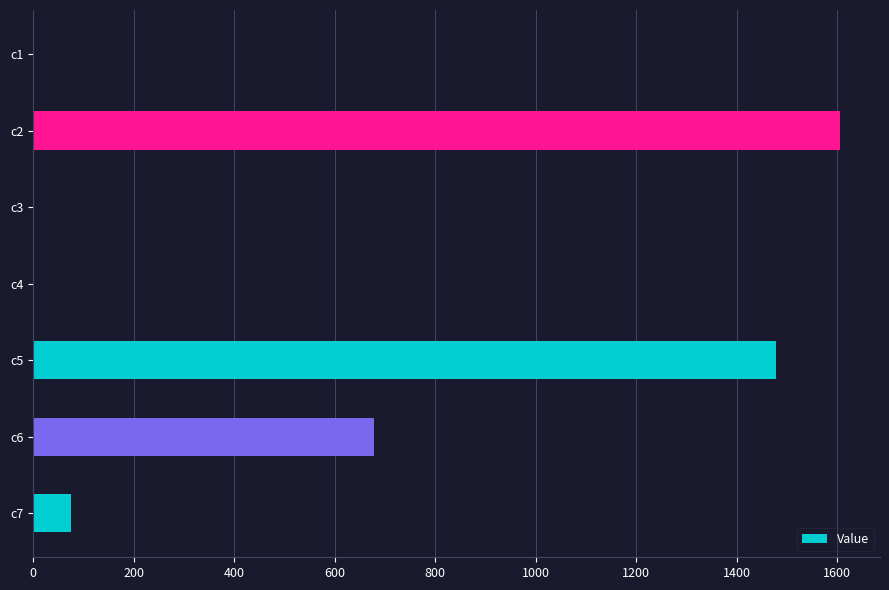

Which has a higher value, c5 or c6?

c5